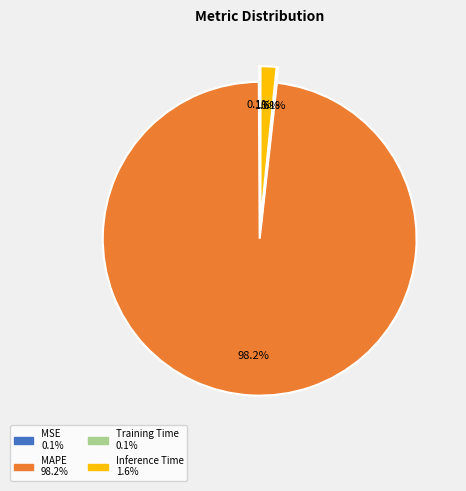

Is there any slice that represents more than half of the pie?

Yes